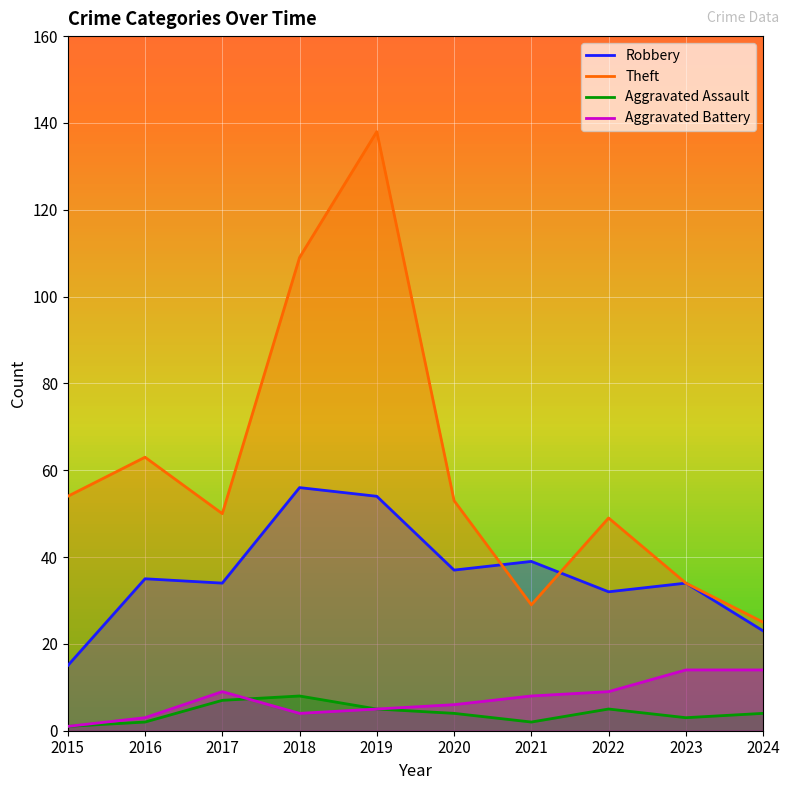

True or false: Aggravated Assault has a value of 8 at 2022.

False